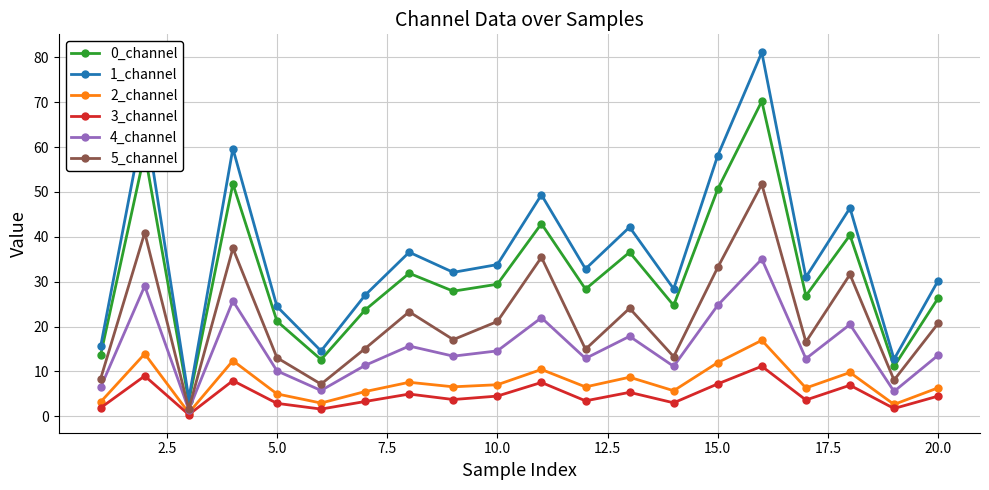

What is the value of the 0_channel point at the 19th from the left?

11.1